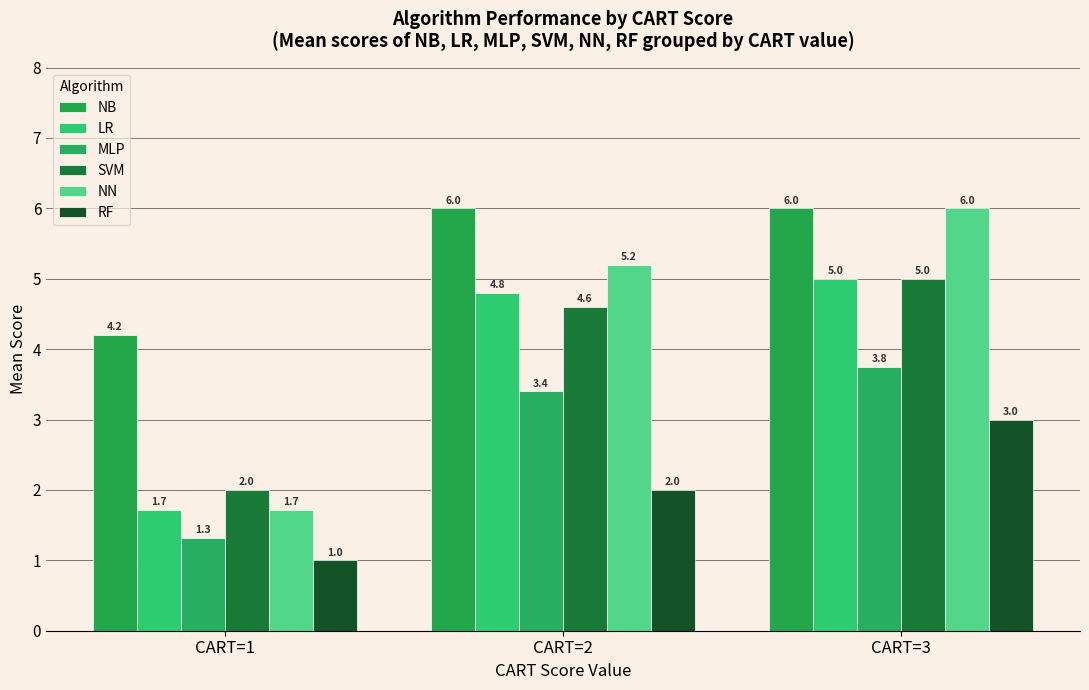

Reading left to right, list all the values displayed in this chart.

NB: CART=1=4.2	CART=2=6.0	CART=3=6.0
LR: CART=1=1.7	CART=2=4.8	CART=3=5.0
MLP: CART=1=1.3	CART=2=3.4	CART=3=3.8
SVM: CART=1=2.0	CART=2=4.6	CART=3=5.0
NN: CART=1=1.7	CART=2=5.2	CART=3=6.0
RF: CART=1=1.0	CART=2=2.0	CART=3=3.0